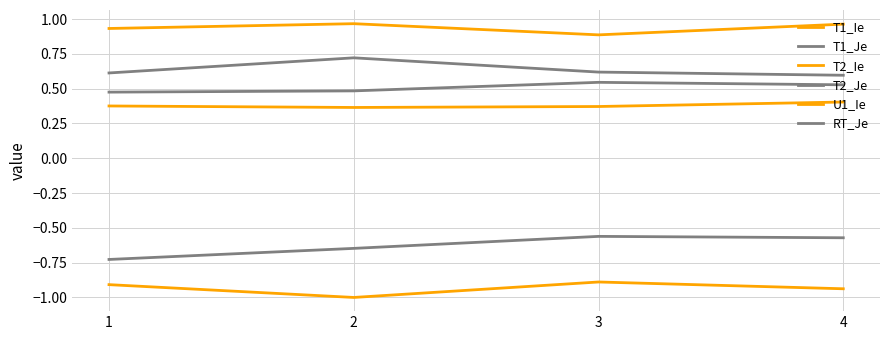

What is the difference between the RT_Je values at 2 and 3?

0.1